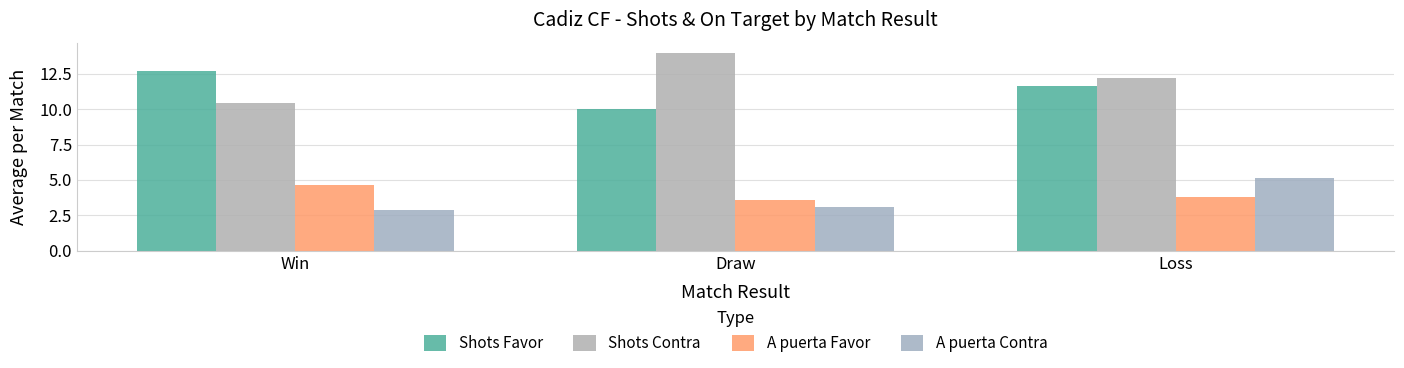

List the labels in order of Shots Contra value, largest first.

Draw, Loss, Win